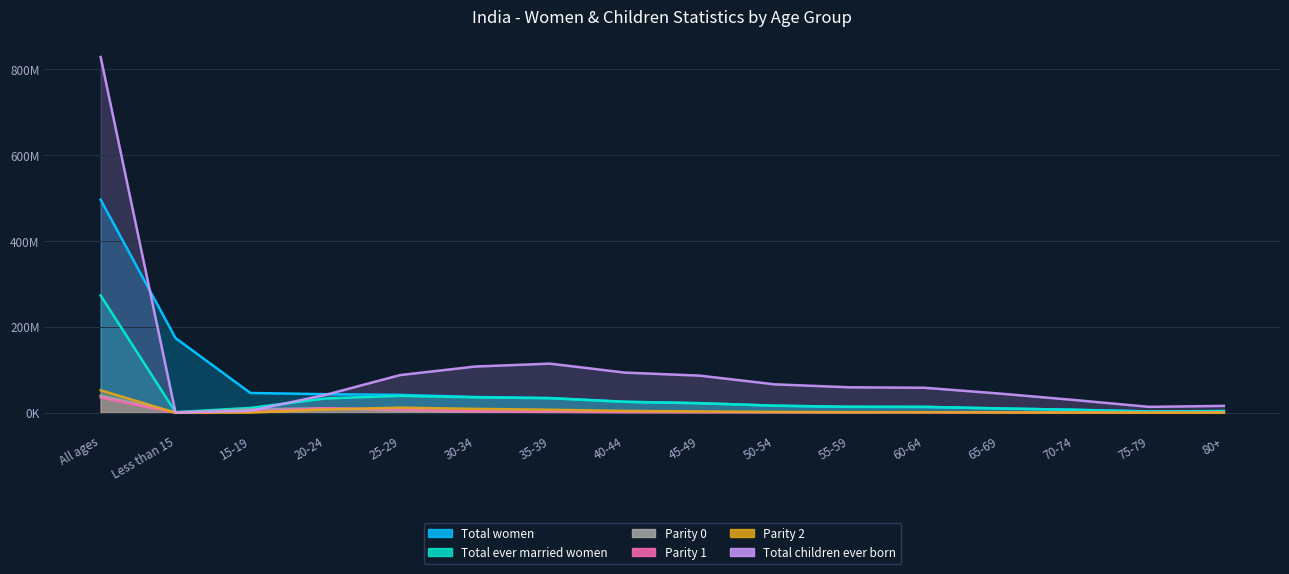

The Parity 0 series shows 4679012 at 20-24. True or false?

False